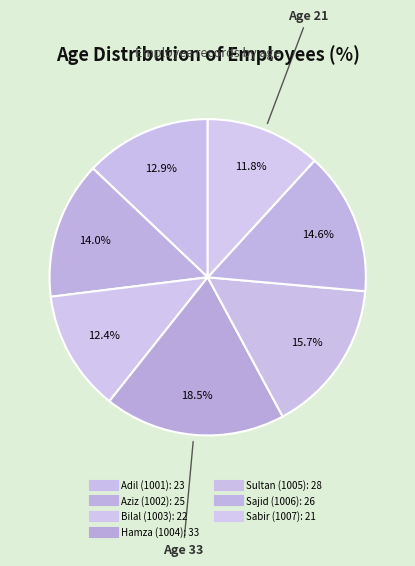

How many slices are in this pie chart?

7